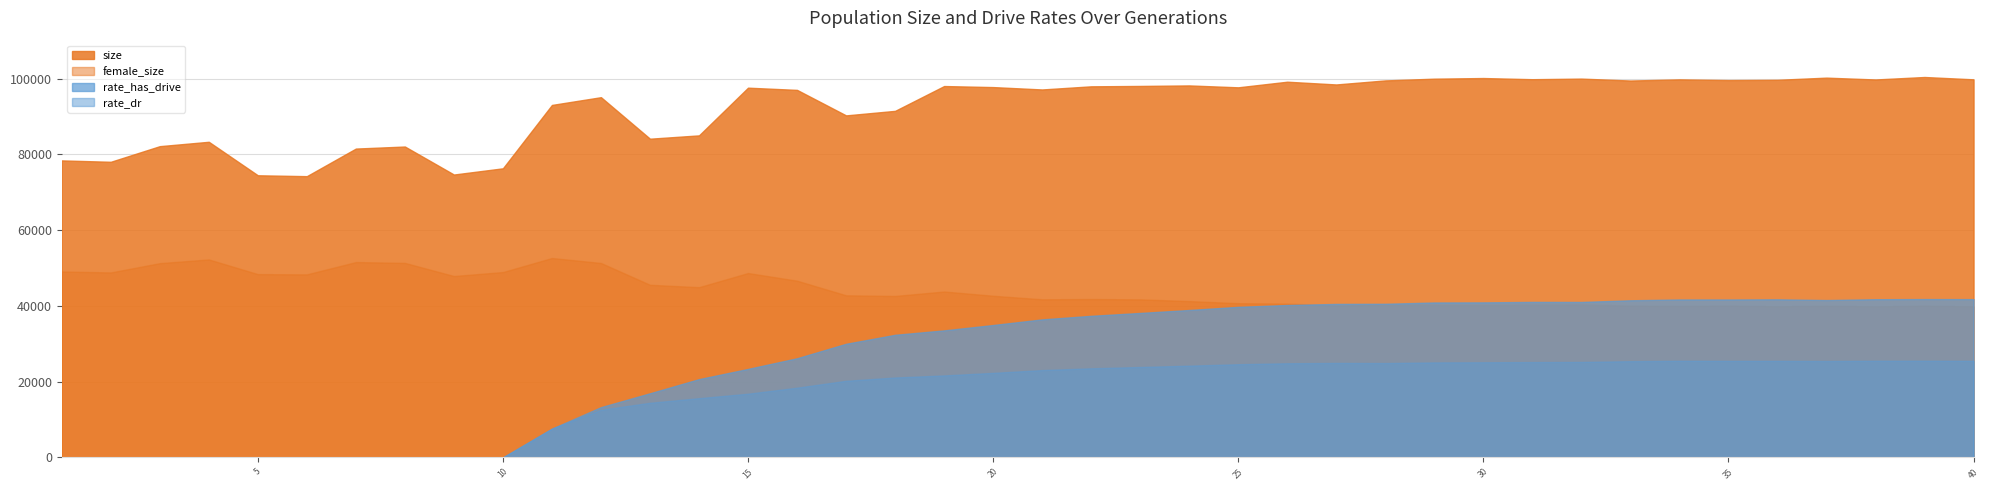

Reading right to left, what are all the values shown in this chart?

size: 40=99793.0	39=100409.0	38=99756.0	37=100241.0	36=99669.0	35=99600.0	34=99782.0	33=99478.0	32=99985.0	31=99827.0	30=100137.0	29=99967.0	28=99507.0	27=98440.0	26=99166.0	25=97685.0	24=98184.0	23=98048.0	22=97949.0	21=97121.0	20=97746.0	19=98022.0	18=91471.0	17=90276.0	16=97006.0	15=97591.0	14=84997.0	13=84122.0	12=95080.0	11=93035.0	10=76306.0	9=74663.0	8=82057.0	7=81517.0	6=74232.0	5=74466.0	4=83306.0	3=82152.0	2=78025.0	1=78392.0
female_size: 40=39817.0	39=40040.0	38=39833.0	37=40018.0	36=39860.0	35=40050.0	34=39959.0	33=40040.0	32=40367.0	31=40321.0	30=40197.0	29=40280.0	28=40311.0	27=40070.0	26=40599.0	25=40699.0	24=41254.0	23=41710.0	22=41797.0	21=41728.0	20=42664.0	19=43784.0	18=42609.0	17=42778.0	16=46638.0	15=48663.0	14=44927.0	13=45556.0	12=51315.0	11=52630.0	10=48918.0	9=47870.0	8=51338.0	7=51557.0	6=48306.0	5=48374.0	4=52253.0	3=51268.0	2=48814.0	1=49073.0
rate_has_drive: 40=0.4	39=0.4	38=0.4	37=0.4	36=0.4	35=0.4	34=0.4	33=0.4	32=0.4	31=0.4	30=0.4	29=0.4	28=0.4	27=0.4	26=0.4	25=0.4	24=0.4	23=0.4	22=0.4	21=0.4	20=0.3	19=0.3	18=0.3	17=0.3	16=0.3	15=0.2	14=0.2	13=0.2	12=0.1	11=0.1	10=0.0	9=0.0	8=0.0	7=0.0	6=0.0	5=0.0	4=0.0	3=0.0	2=0.0	1=0.0
rate_dr: 40=0.3	39=0.3	38=0.3	37=0.3	36=0.3	35=0.3	34=0.3	33=0.3	32=0.3	31=0.3	30=0.3	29=0.2	28=0.2	27=0.2	26=0.2	25=0.2	24=0.2	23=0.2	22=0.2	21=0.2	20=0.2	19=0.2	18=0.2	17=0.2	16=0.2	15=0.2	14=0.2	13=0.1	12=0.1	11=0.1	10=0.0	9=0.0	8=0.0	7=0.0	6=0.0	5=0.0	4=0.0	3=0.0	2=0.0	1=0.0